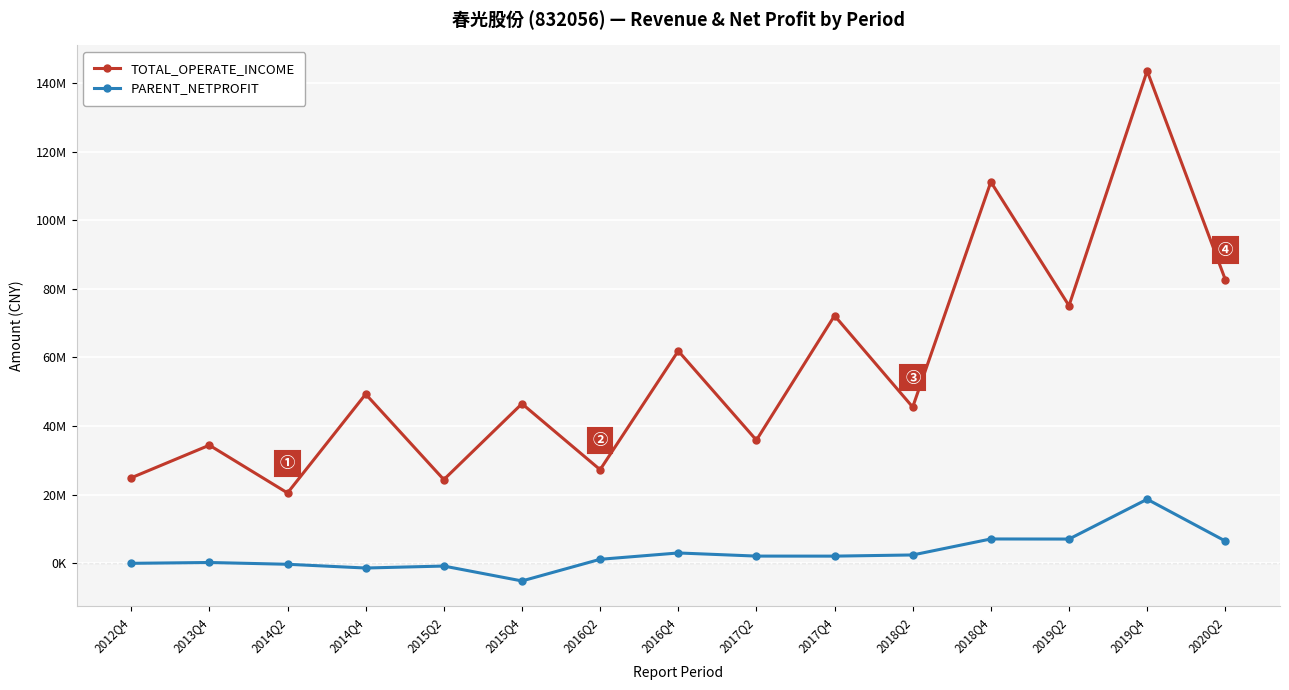

Does the chart have visible grid lines?

Yes